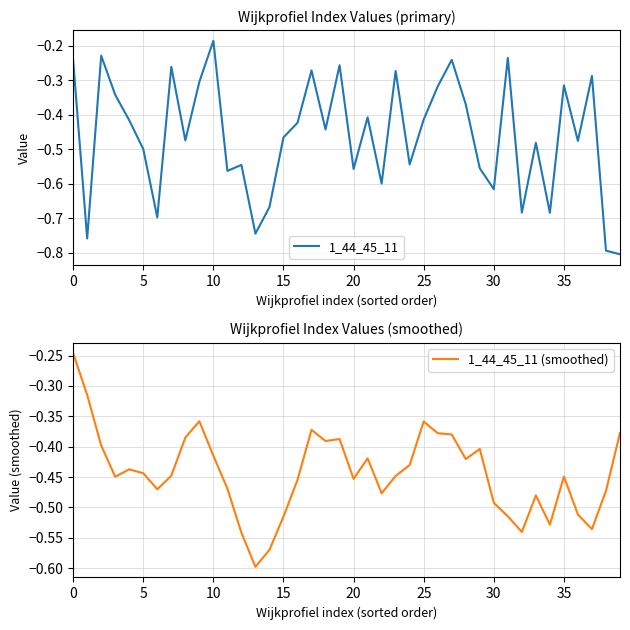

What is the difference between the 1_44_45_11 (smoothed) values at 35 and 31?

0.1